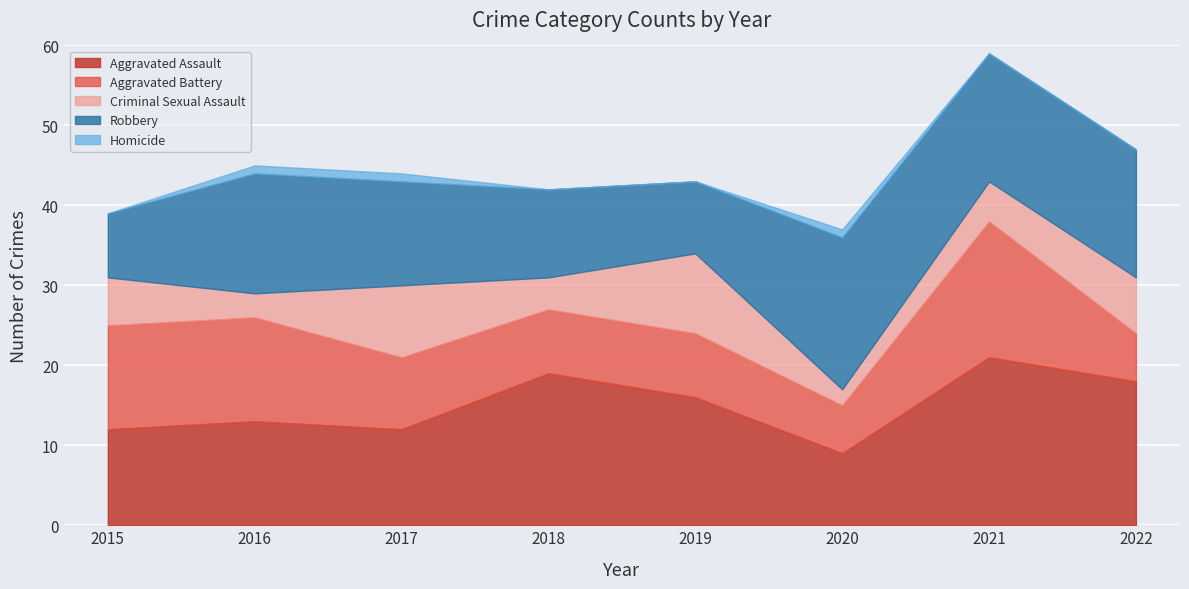

Which category has the lowest value in the Aggravated Battery series?

2020